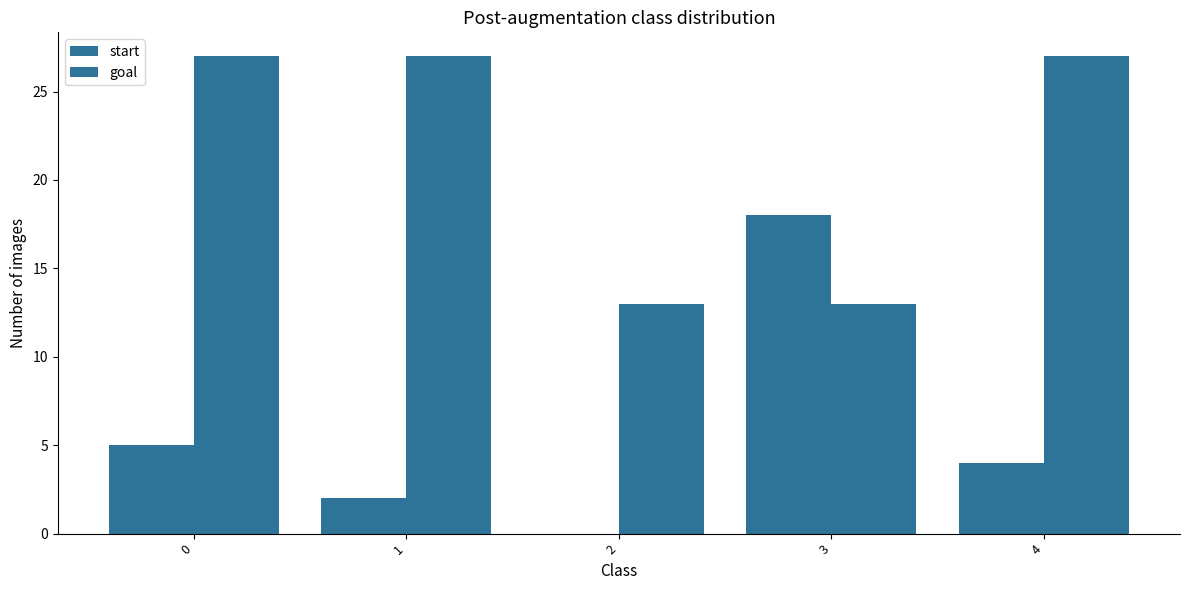

Does the chart contain stacked bars?

No